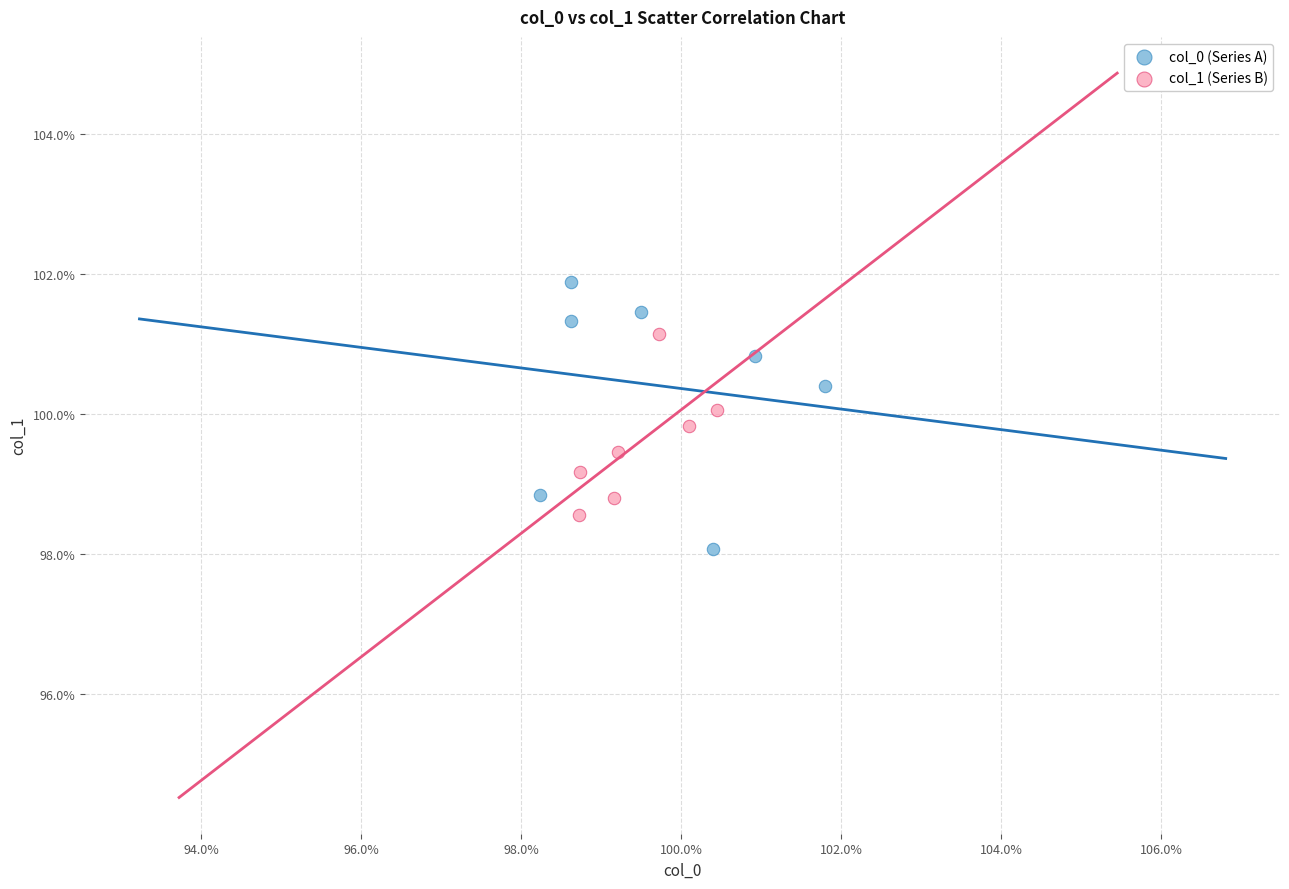

What are all the series names shown in the legend?

col_0 (Series A), col_1 (Series B)